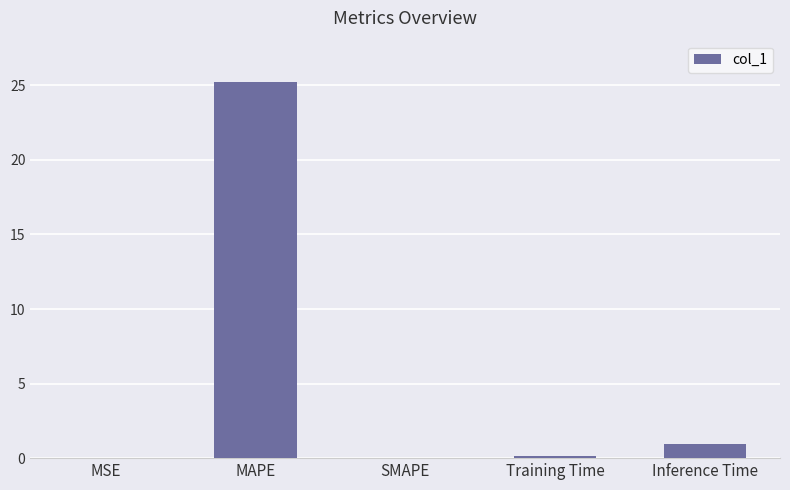

At which category does the chart reach its peak across all series?

MAPE